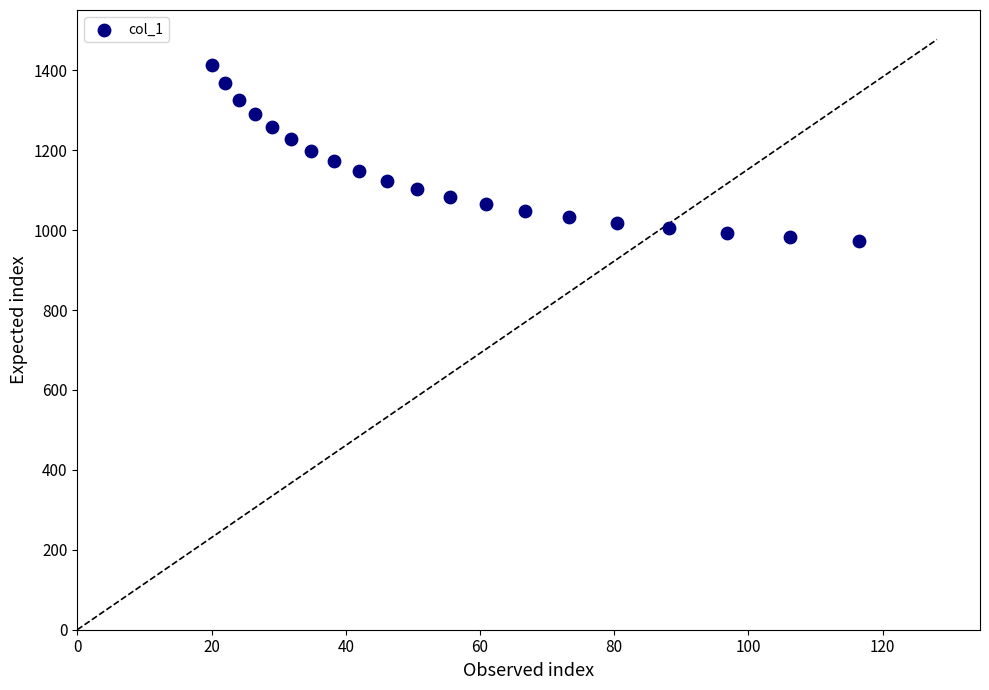

What is the range of Y values (max minus min)?

441.3